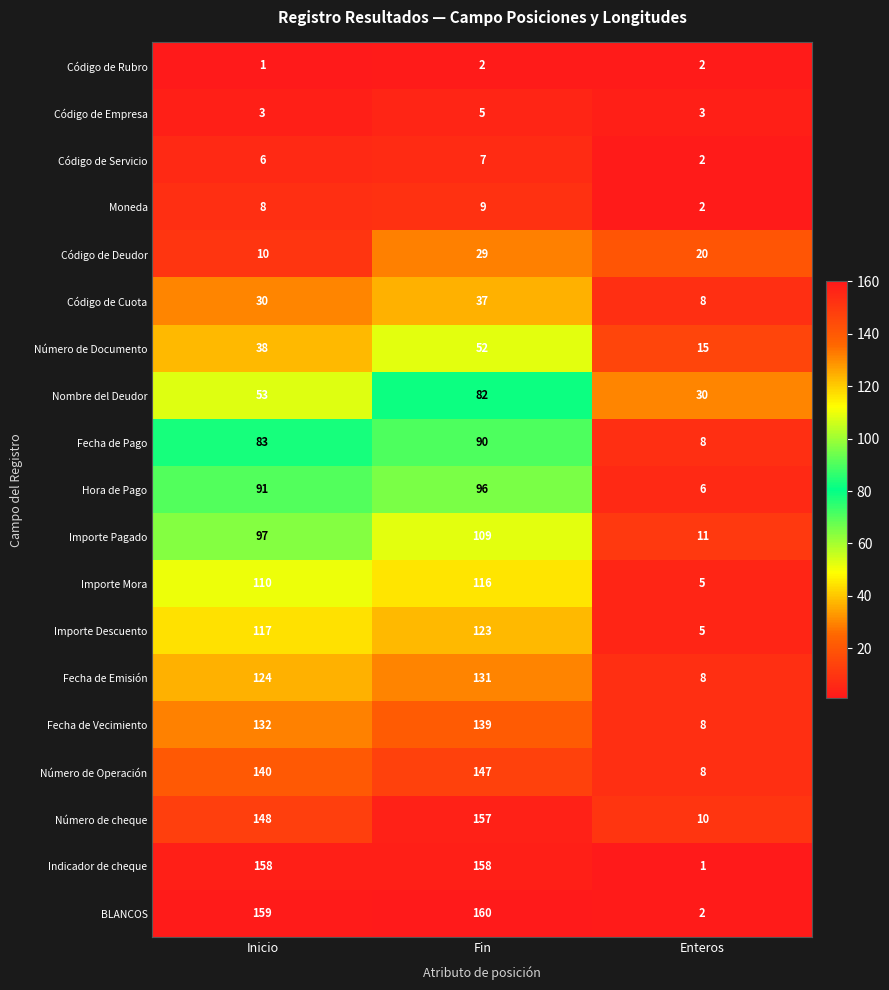

How many distinct data groups are displayed?

19